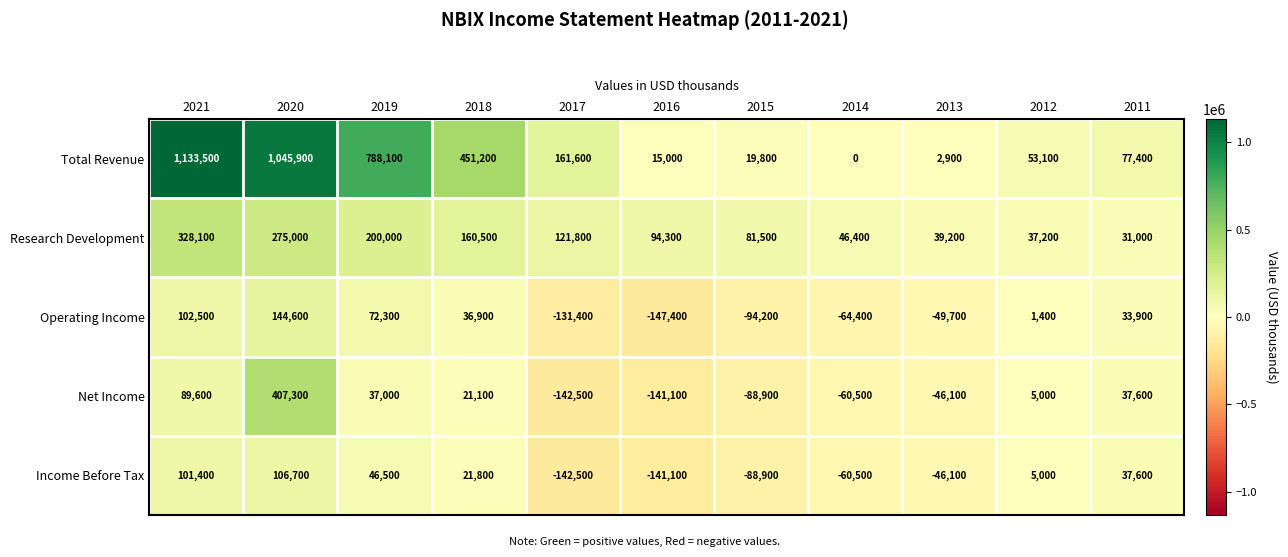

Which series has the largest total across all categories?

Total Revenue